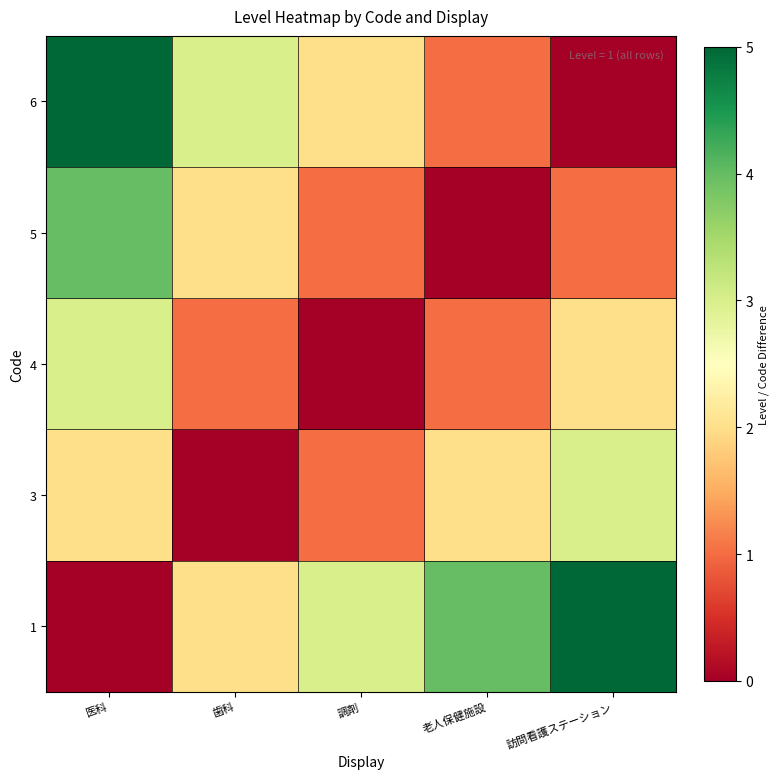

Which has a higher value, 歯科 or 老人保健施設?

老人保健施設